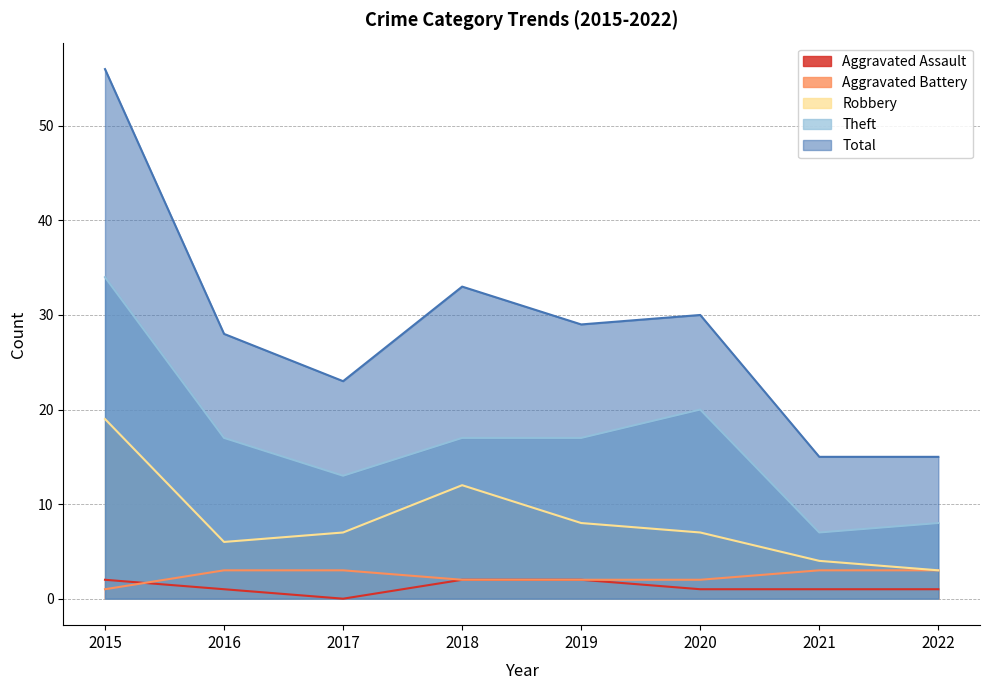

What is the difference between the Total values at 2016 and 2017?

5